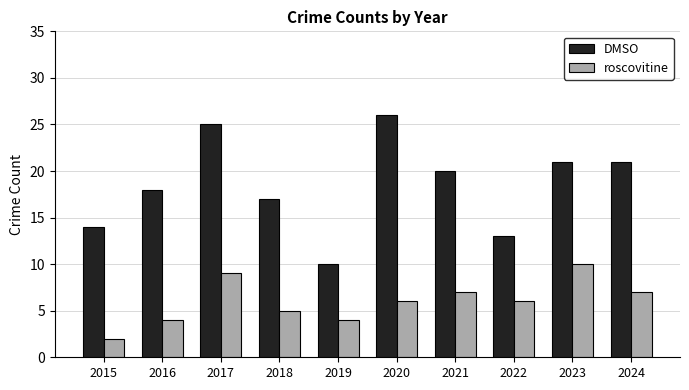

Is it true that DMSO equals 21 at 2023?

True